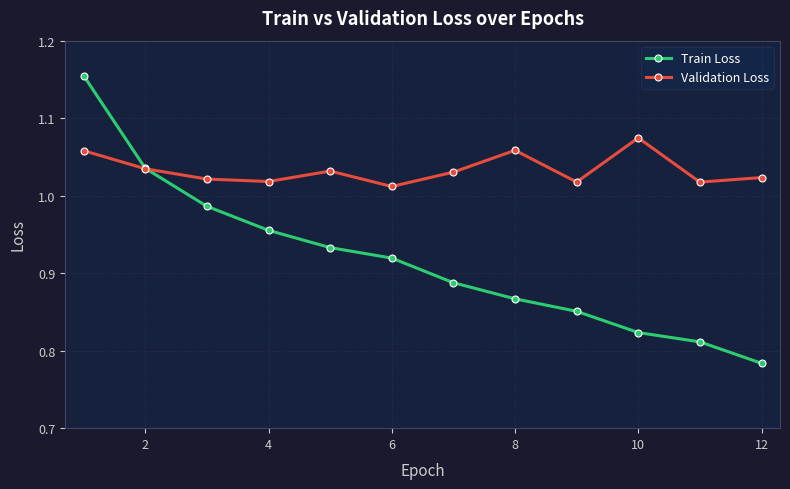

Which series has the largest range (max minus min)?

Train Loss